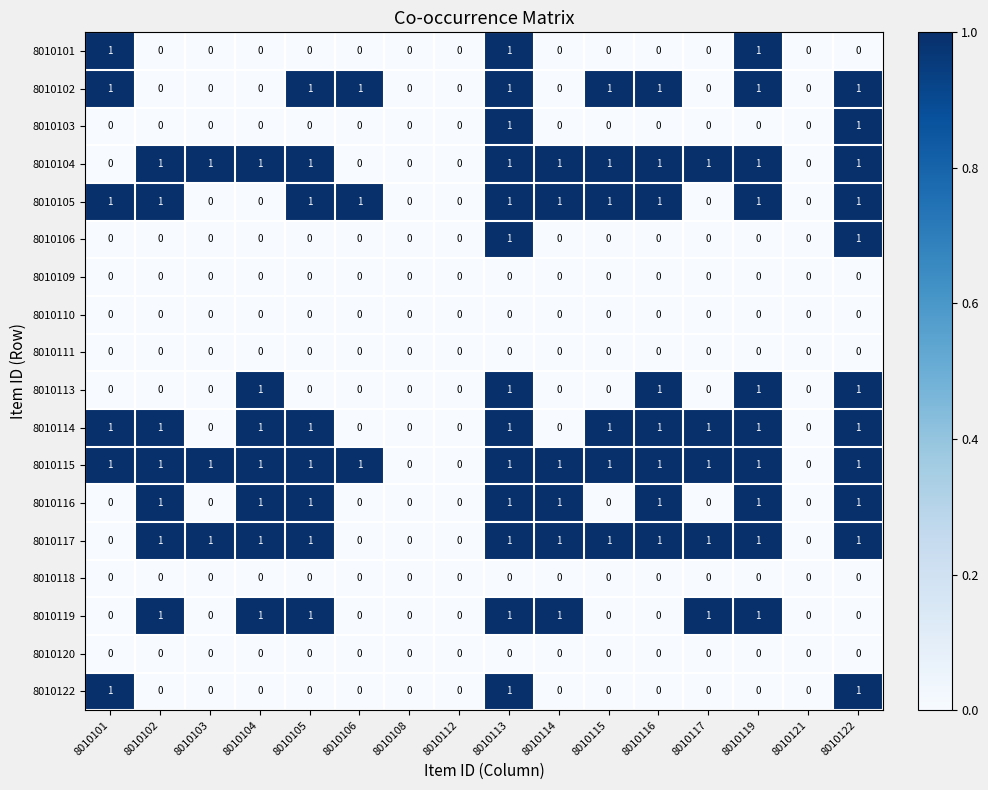

Which series has the largest total across all categories?

8010115